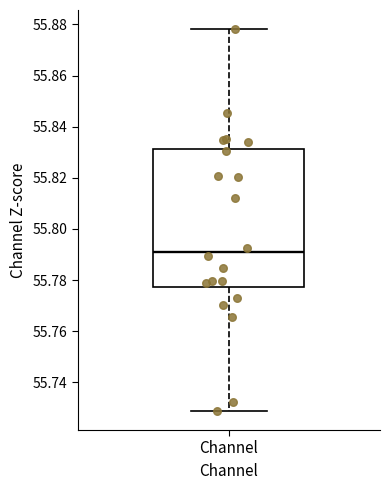

Transcribe this box plot: give where the median line is, the range the box spans, and where the two whiskers end, as read against the y-axis. The values are not printed on the chart, so give them approximately, as read against the axis.

median 55.792, box 55.778 to 55.832, whiskers 55.728 to 55.878